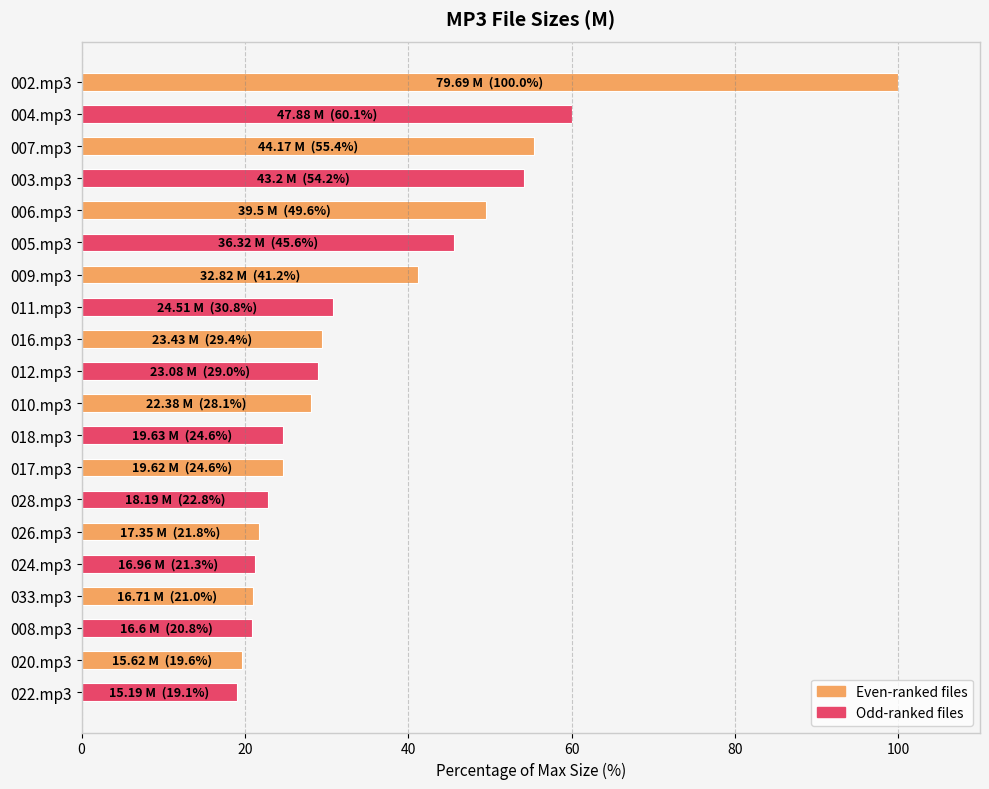

What is the label of the 11th bar from the top?

010.mp3